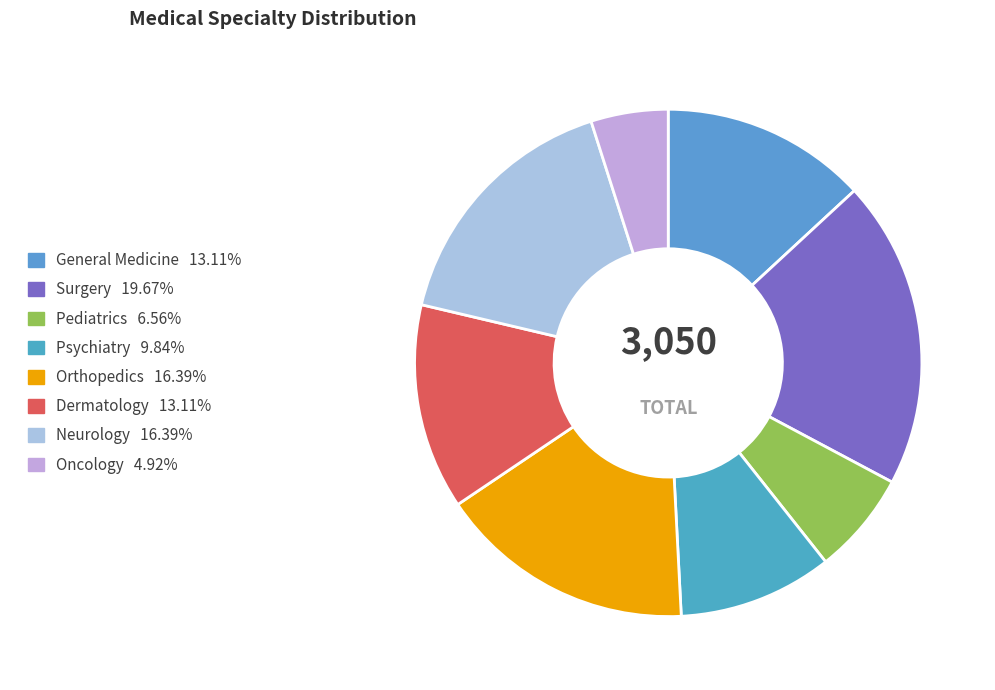

How many segments does this pie chart have?

8